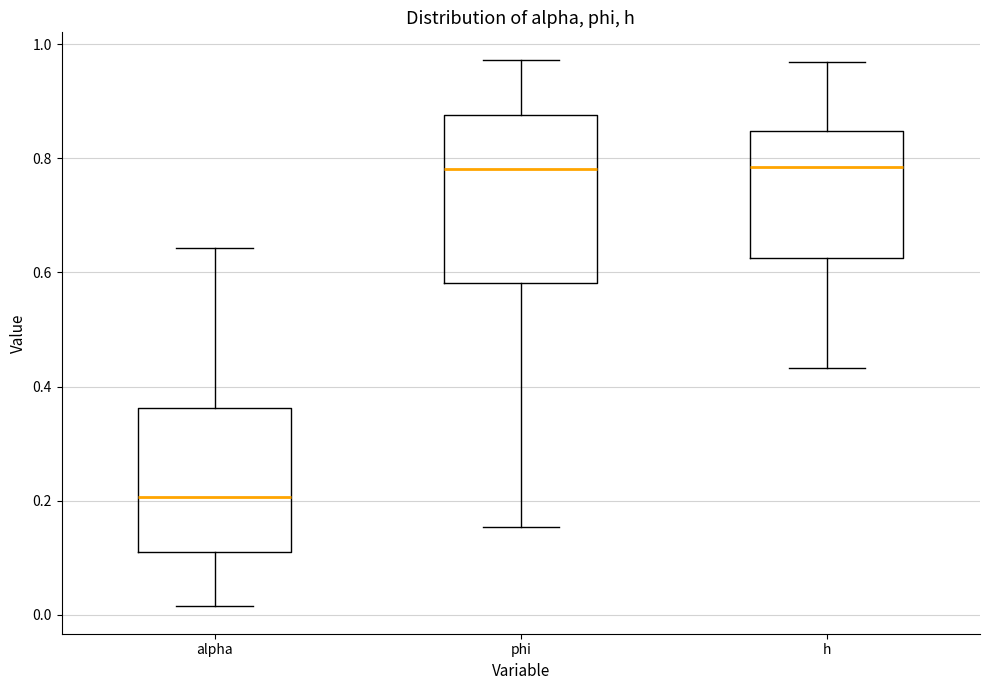

Where is the upper edge of the box for alpha on the y-axis? The values are not printed on the chart, so give them approximately, as read against the axis.

0.36